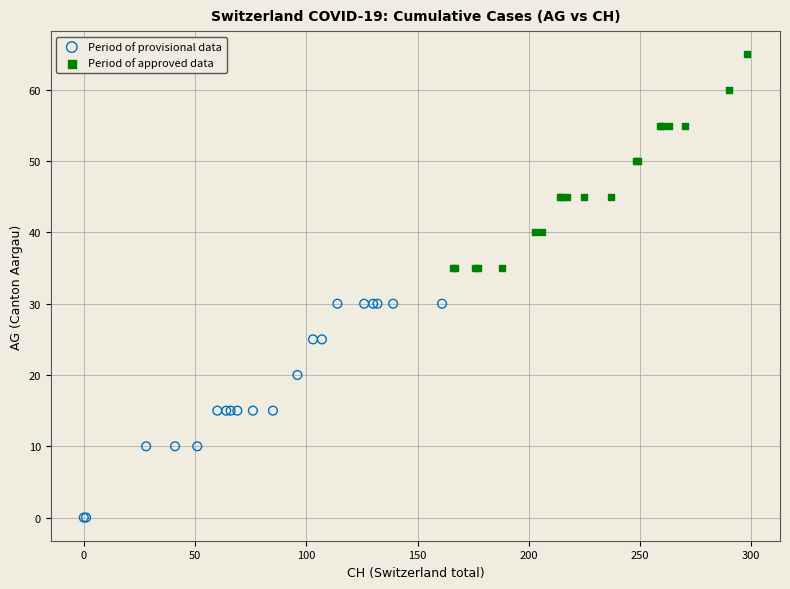

Which series contains the highest Y value?

Period of approved data